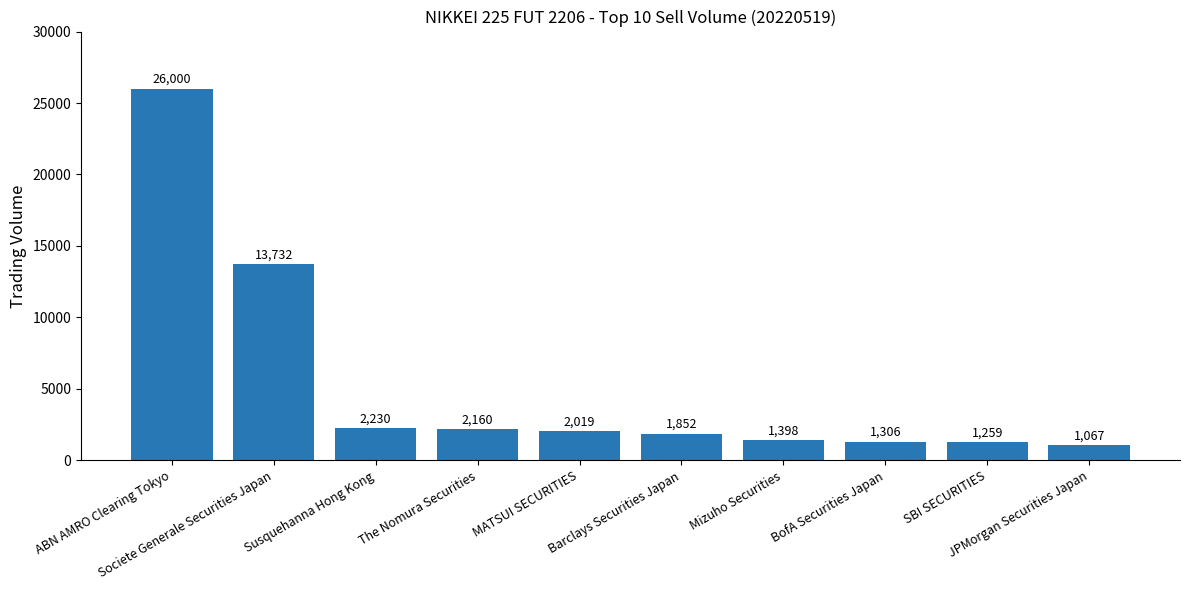

Which label corresponds to the smallest value in the chart?

JPMorgan Securities Japan